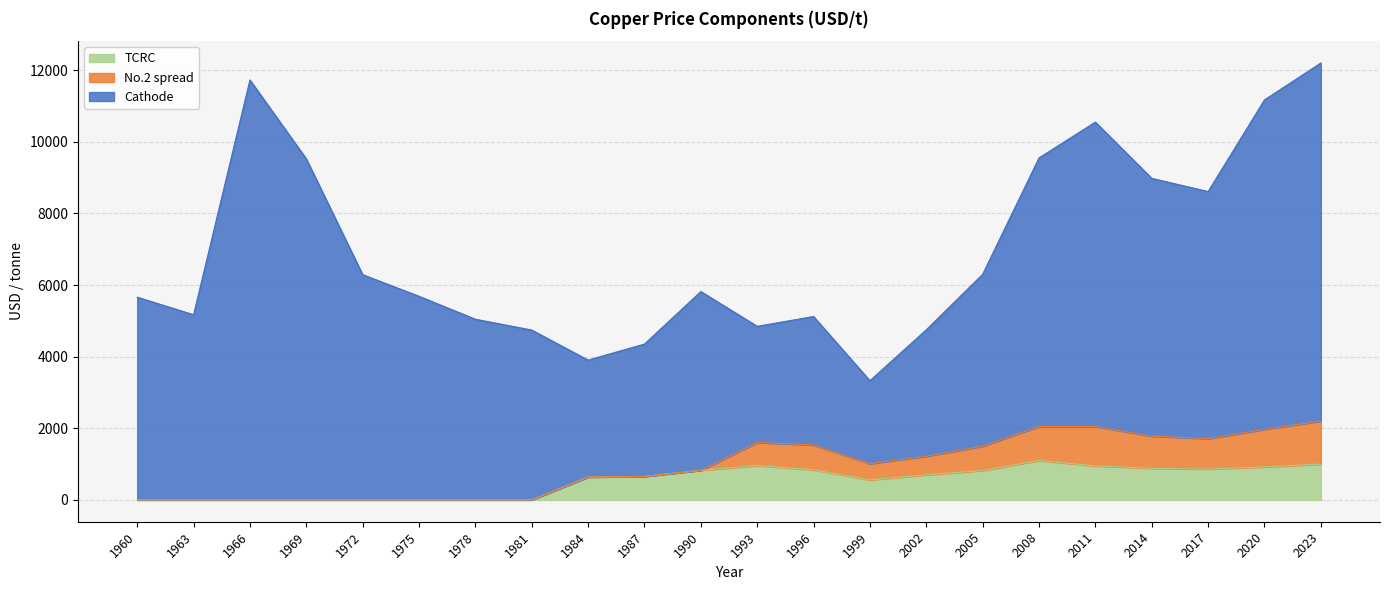

True or false: TCRC and No.2 spread cross at least once.

True